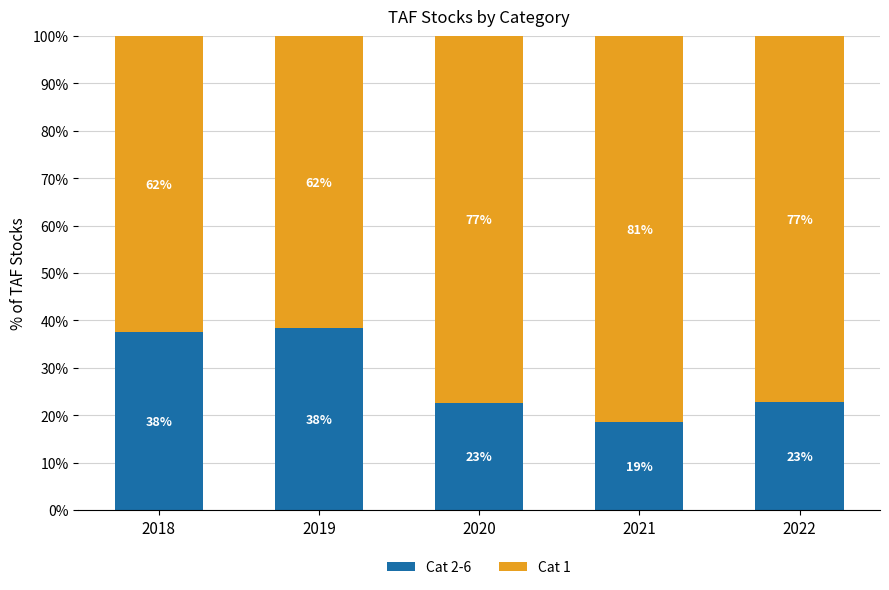

The value of Cat 1 at 2021 is 81.5. True or false?

True